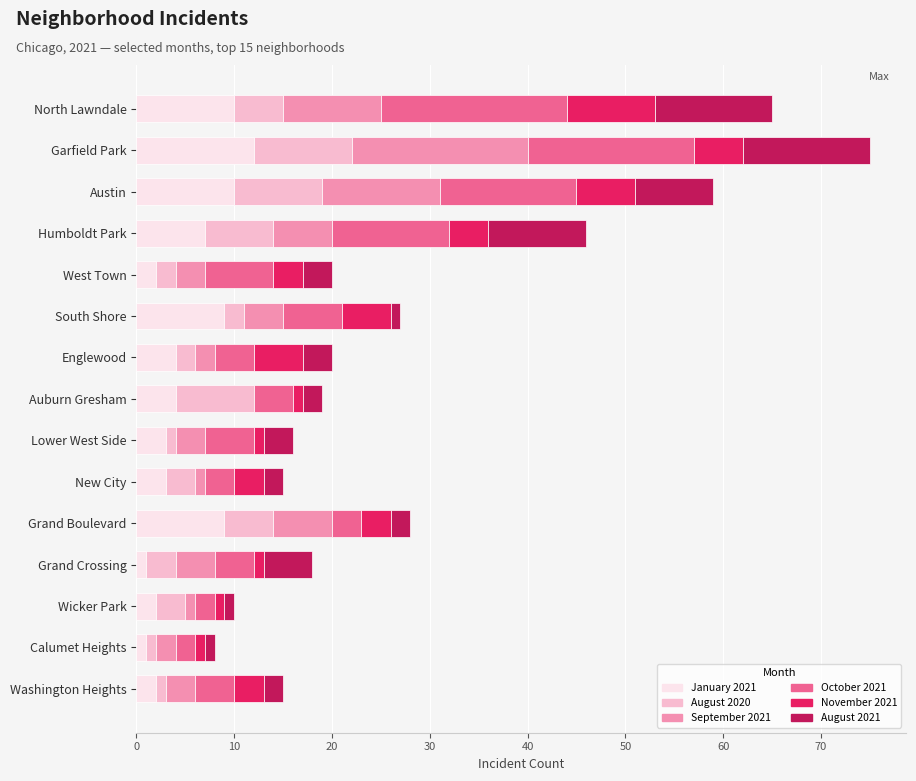

What is the maximum value for January 2021?

12